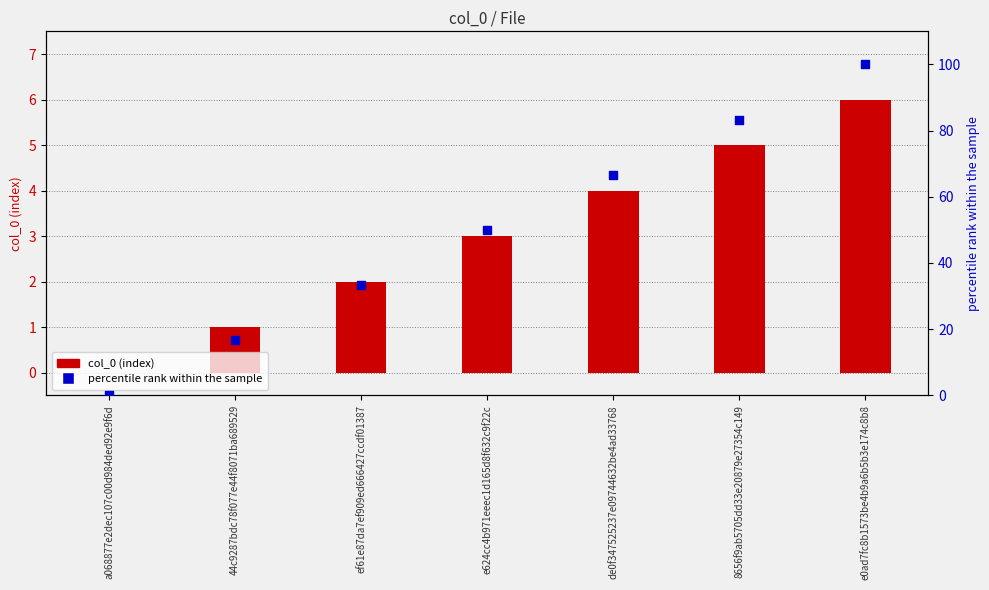

What are all the series names shown in the legend?

col_0 (index), percentile rank